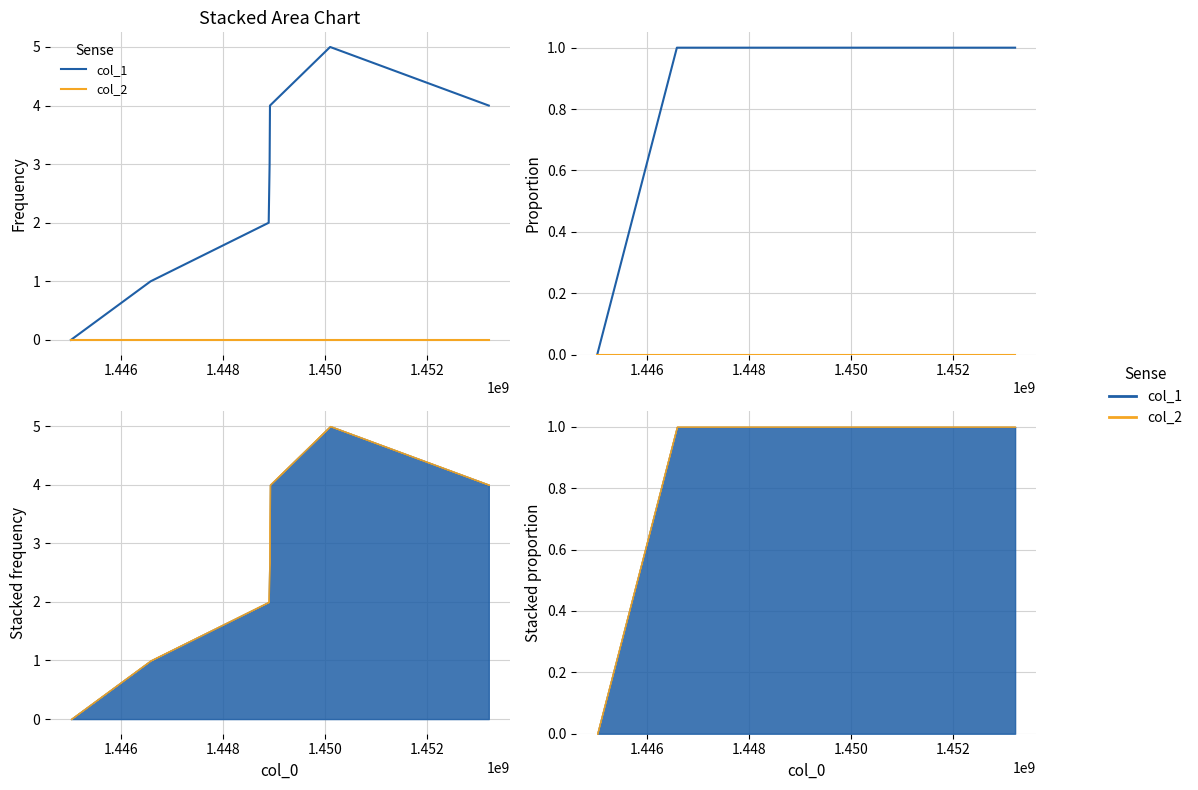

What is the average value of the col_1 series?

1